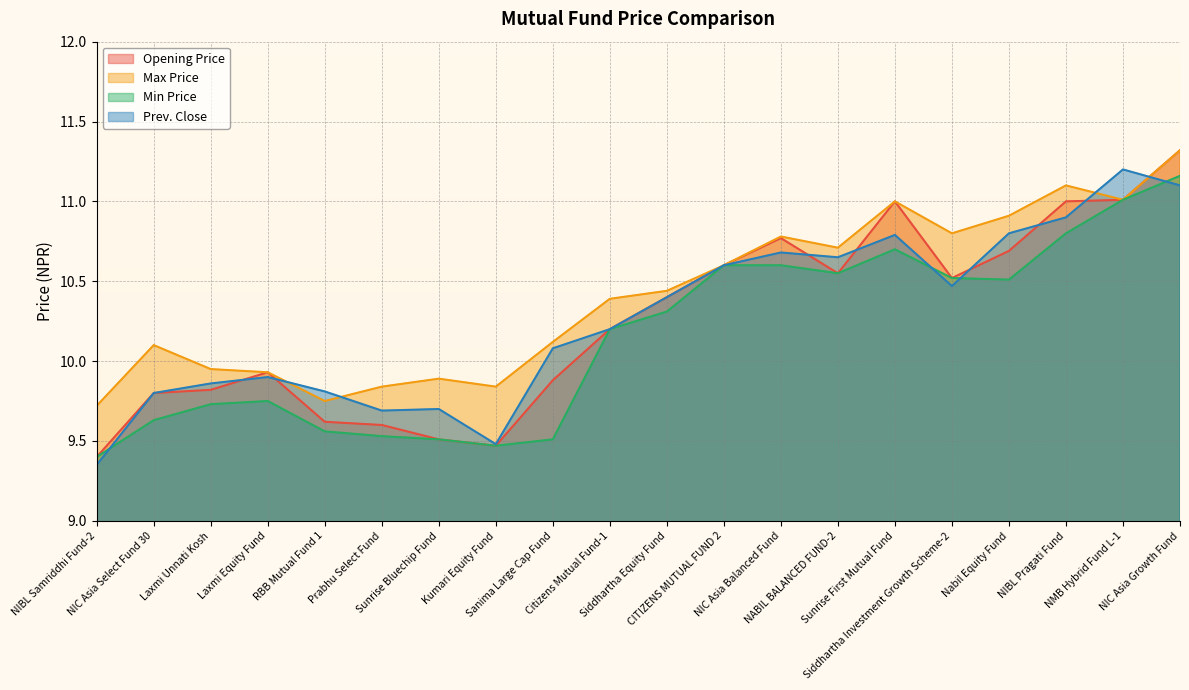

What is the difference between the second highest and minimum values in the Prev. Close series?

1.8